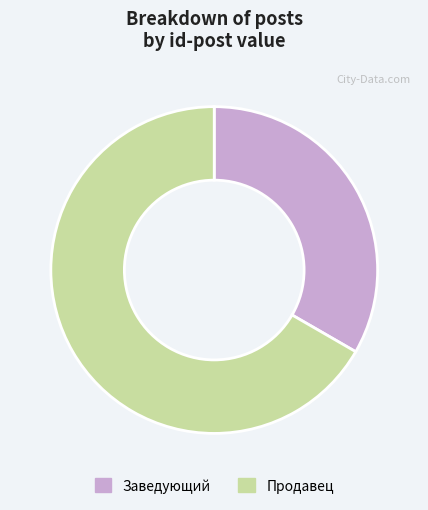

Approximately how many times larger is the value at Заведующий compared to Продавец?

0.5